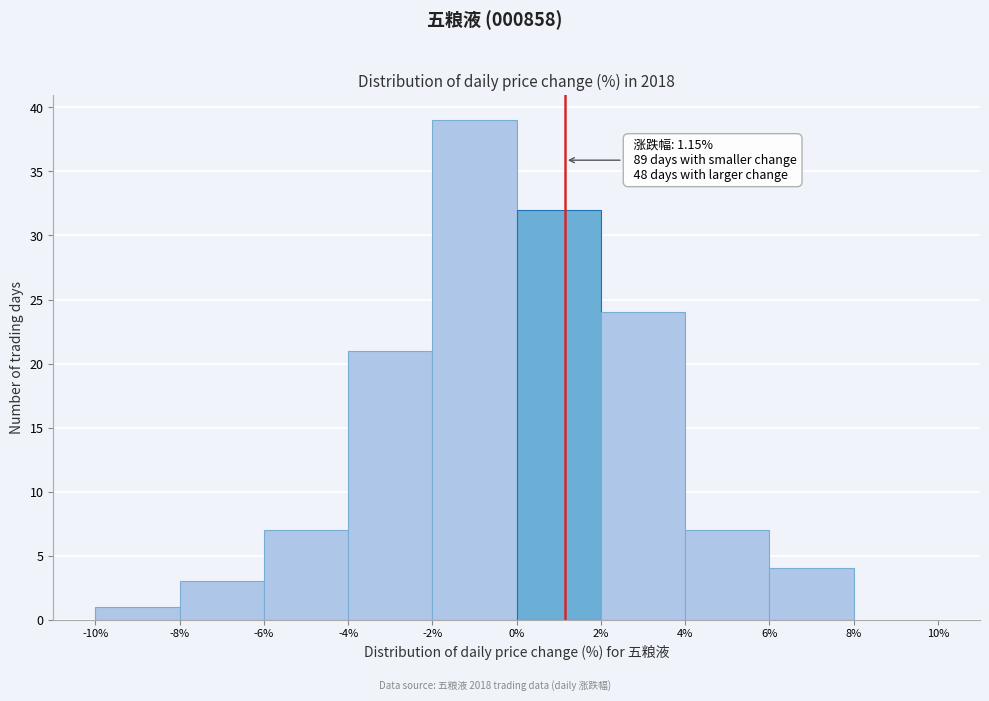

Which range on the x-axis has the tallest bar?

-2% to 0%